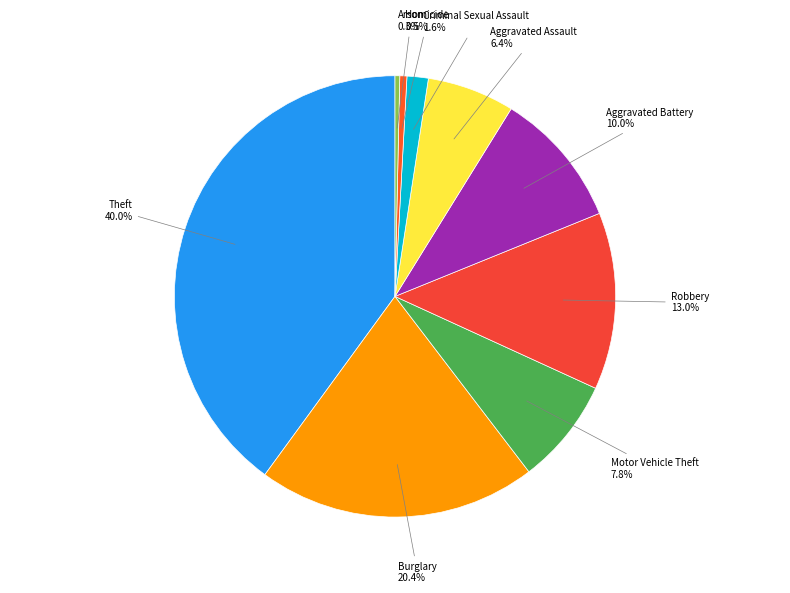

Approximately how many times larger is the value at Motor Vehicle Theft compared to Arson?

22.5